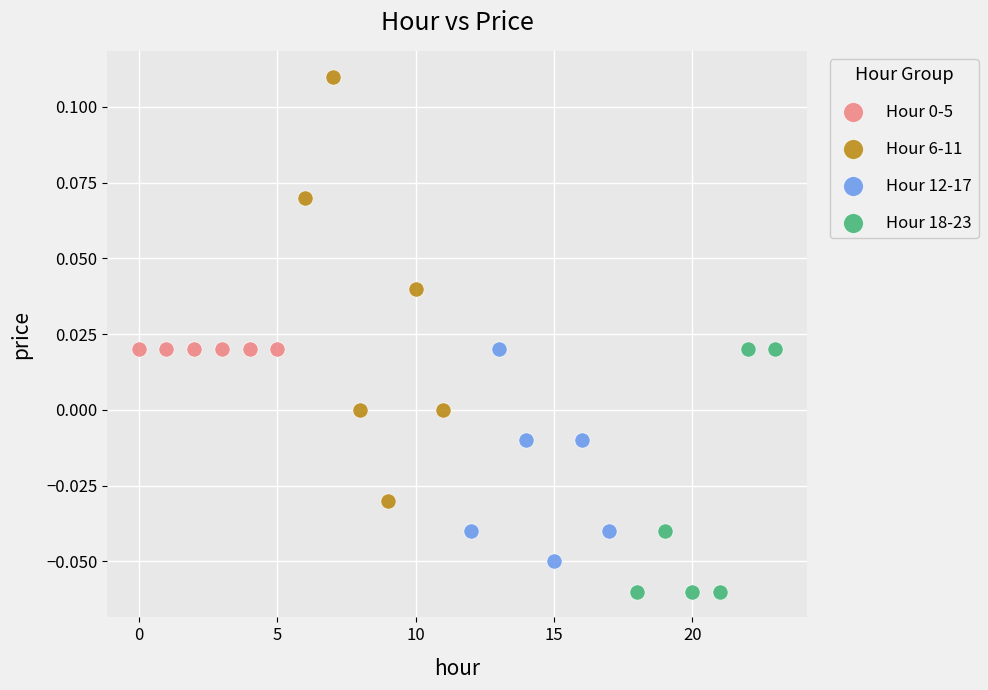

Which series reaches the maximum Y coordinate?

Hour 6-11